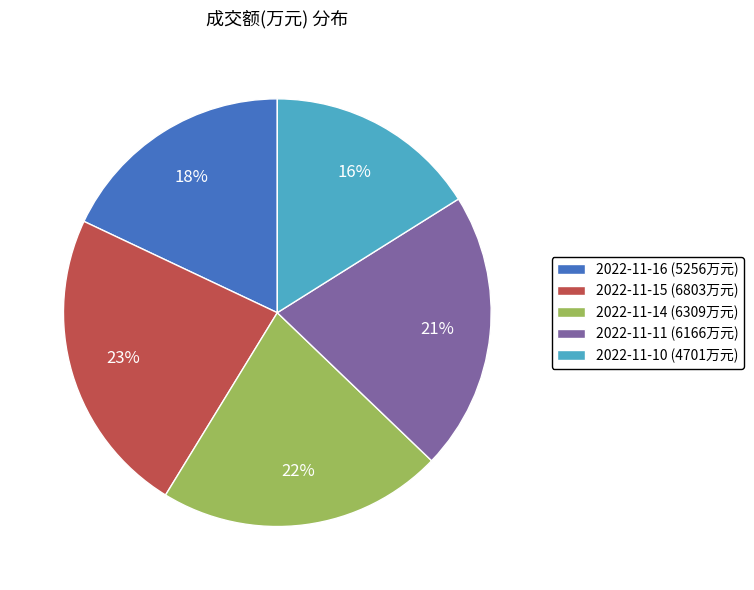

Does 2022-11-16 account for over 50% of the chart?

No